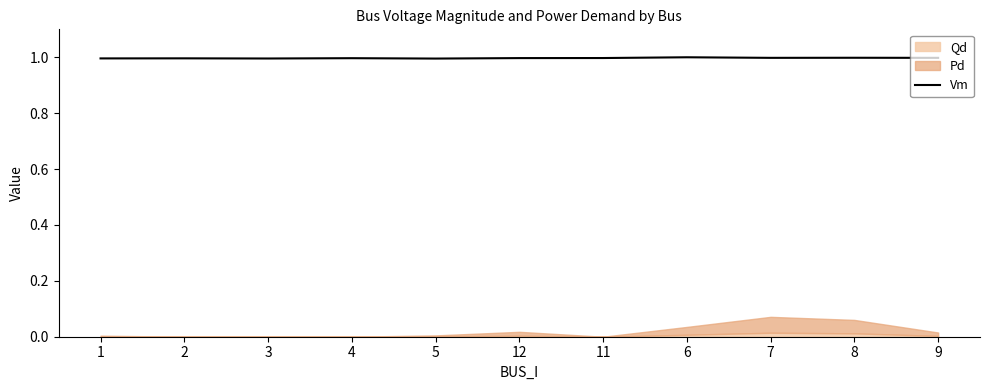

Is it true that Vm equals 1.7 at 7?

False